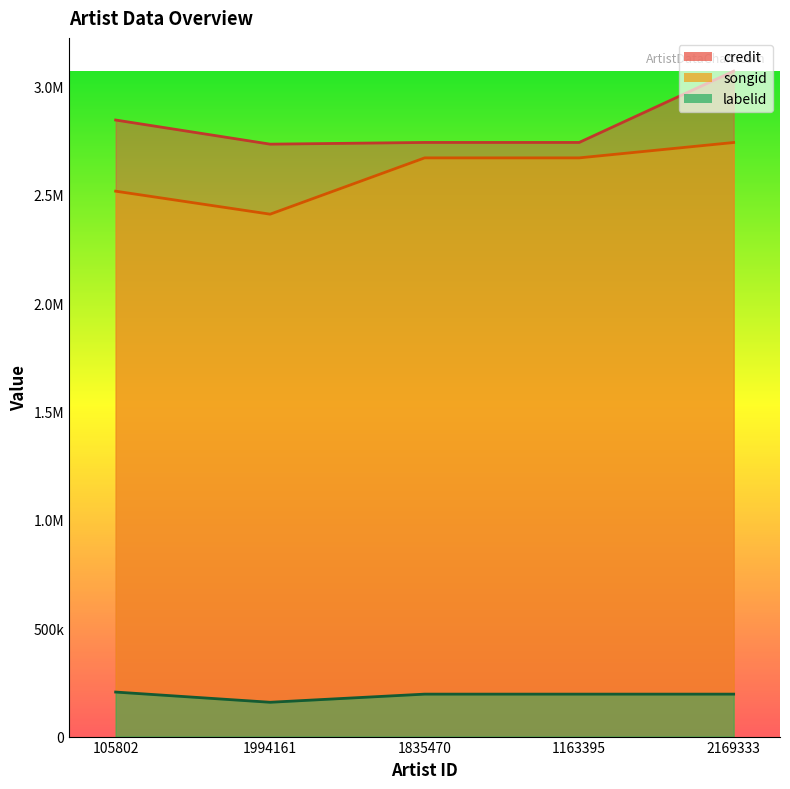

Read the labelid value at 1994161, to the nearest 50.

158350